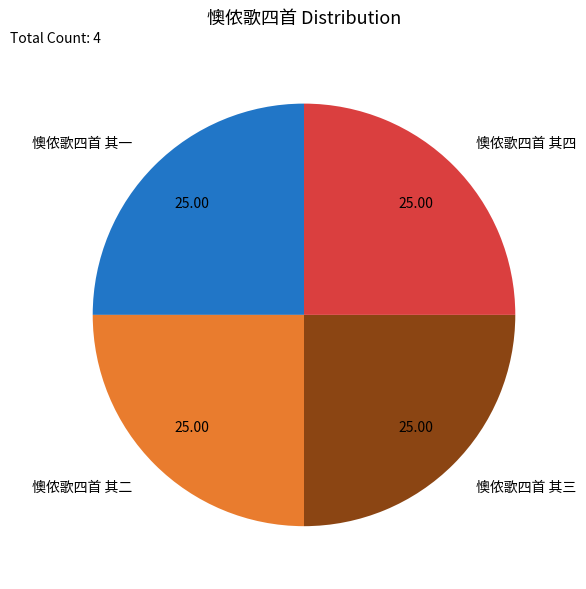

How many segments does this pie chart have?

4